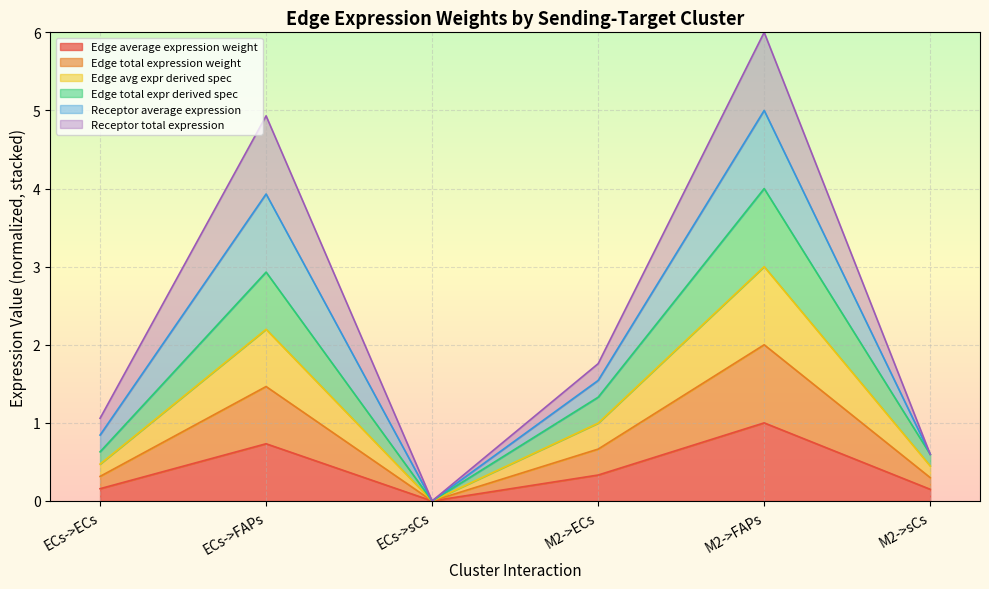

Does the chart display data point markers on the line(s)?

No